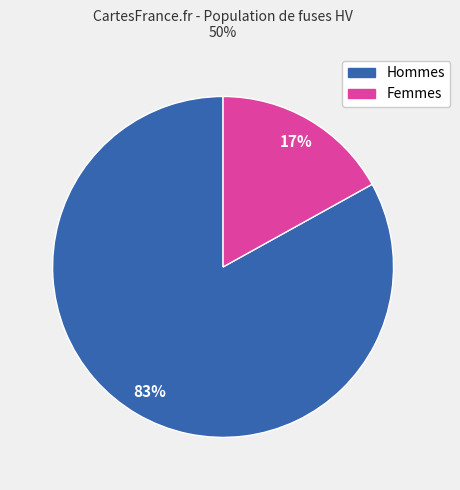

Does any single category account for the majority?

Yes